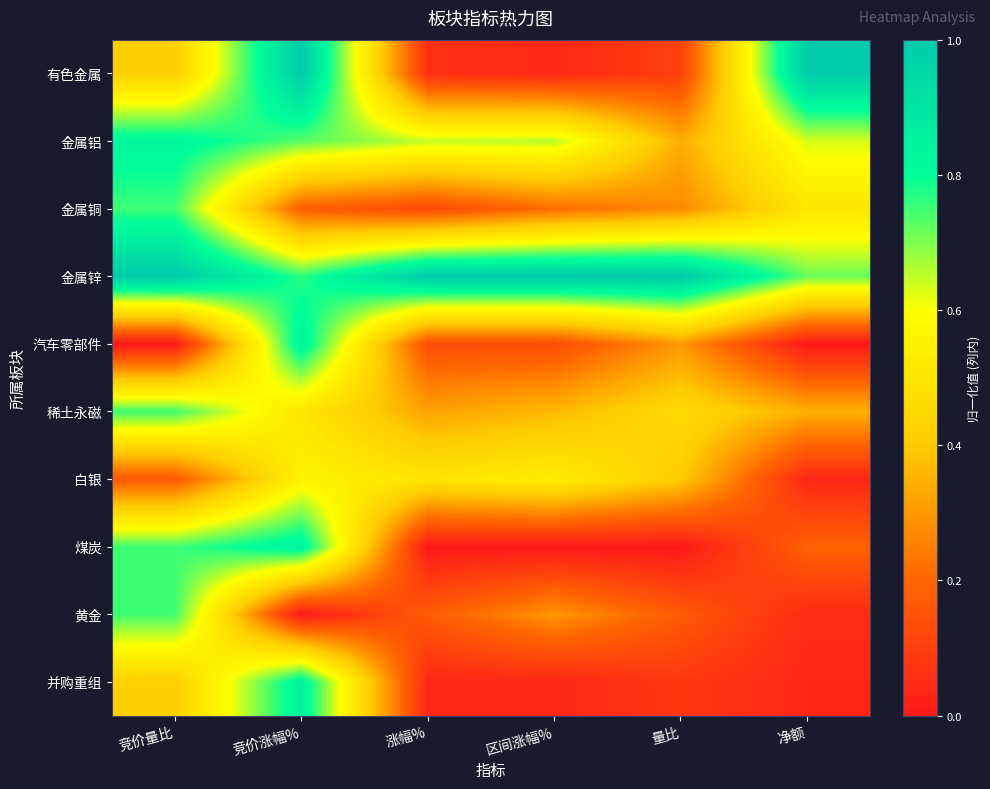

Reading left to right, list all the values displayed in this chart.

有色金属: 竞价量比=0.4	竞价涨幅%=1.0	涨幅%=0.1	区间涨幅%=0.0	量比=0.1	净额=1.0
金属铝: 竞价量比=0.8	竞价涨幅%=0.7	涨幅%=0.6	区间涨幅%=0.7	量比=0.3	净额=0.6
金属铜: 竞价量比=0.8	竞价涨幅%=0.2	涨幅%=0.1	区间涨幅%=0.2	量比=0.3	净额=0.5
金属锌: 竞价量比=1.0	竞价涨幅%=0.8	涨幅%=1.0	区间涨幅%=1.0	量比=1.0	净额=0.7
汽车零部件: 竞价量比=0.0	竞价涨幅%=0.8	涨幅%=0.1	区间涨幅%=0.1	量比=0.3	净额=0.0
稀土永磁: 竞价量比=0.8	竞价涨幅%=0.5	涨幅%=0.3	区间涨幅%=0.4	量比=0.5	净额=0.3
白银: 竞价量比=0.2	竞价涨幅%=0.6	涨幅%=0.5	区间涨幅%=0.5	量比=0.4	净额=0.0
煤炭: 竞价量比=0.8	竞价涨幅%=0.8	涨幅%=0.0	区间涨幅%=0.0	量比=0.0	净额=0.2
黄金: 竞价量比=0.8	竞价涨幅%=0.0	涨幅%=0.2	区间涨幅%=0.3	量比=0.2	净额=0.0
并购重组: 竞价量比=0.4	竞价涨幅%=0.8	涨幅%=0.0	区间涨幅%=0.0	量比=0.1	净额=0.0